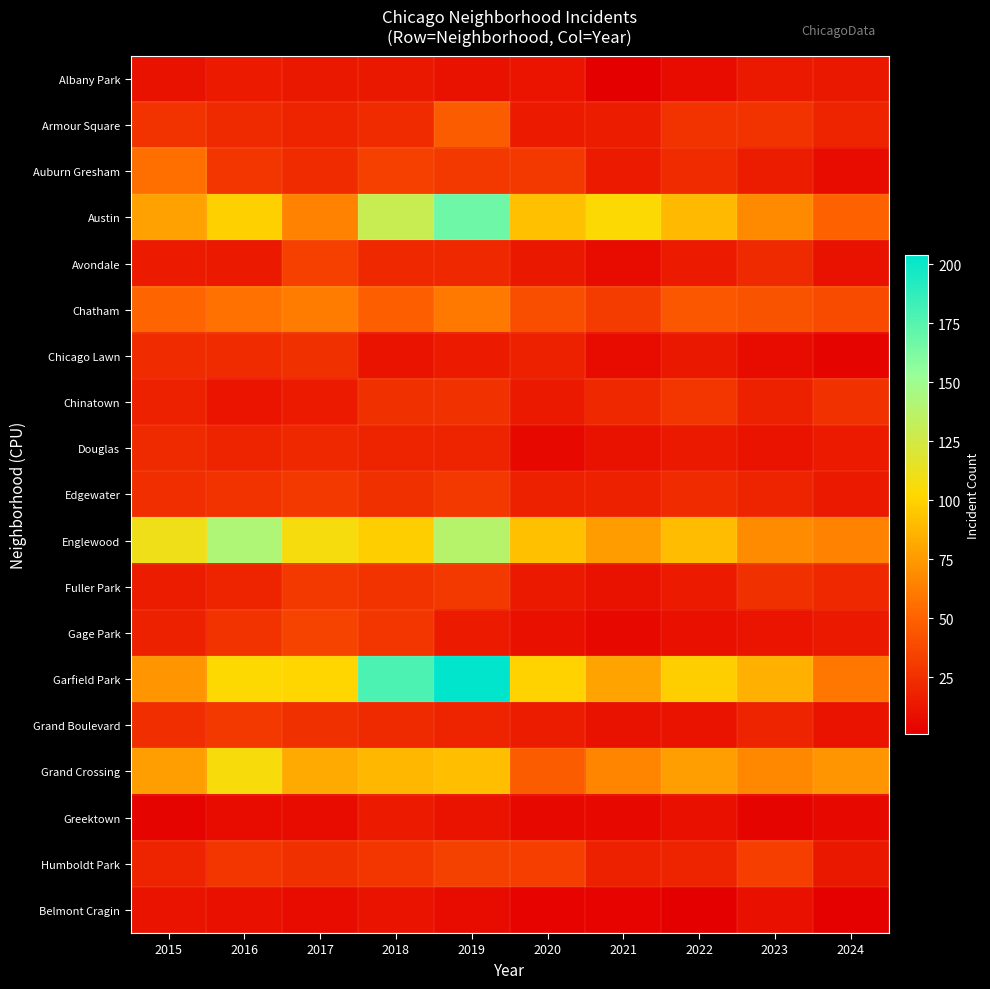

Reading left to right, list all the values displayed in this chart.

Albany Park: 2015=10	2016=15	2017=13	2018=13	2019=10	2020=12	2021=1	2022=8	2023=14	2024=13
Armour Square: 2015=27	2016=22	2017=20	2018=23	2019=47	2020=15	2021=16	2022=27	2023=27	2024=19
Auburn Gresham: 2015=56	2016=28	2017=23	2018=33	2019=29	2020=30	2021=15	2022=23	2023=16	2024=8
Austin: 2015=78	2016=99	2017=65	2018=130	2019=167	2020=92	2021=104	2022=89	2023=68	2024=50
Avondale: 2015=15	2016=14	2017=33	2018=21	2019=21	2020=13	2021=8	2022=15	2023=22	2024=10
Chatham: 2015=51	2016=57	2017=62	2018=48	2019=60	2020=40	2021=31	2022=44	2023=43	2024=39
Chicago Lawn: 2015=23	2016=23	2017=25	2018=11	2019=15	2020=17	2021=7	2022=13	2023=8	2024=4
Chinatown: 2015=17	2016=12	2017=15	2018=25	2019=26	2020=14	2021=21	2022=28	2023=18	2024=26
Douglas: 2015=22	2016=20	2017=21	2018=20	2019=19	2020=6	2021=10	2022=14	2023=11	2024=15
Edgewater: 2015=24	2016=27	2017=30	2018=25	2019=29	2020=18	2021=18	2022=23	2023=20	2024=14
Englewood: 2015=111	2016=142	2017=107	2018=98	2019=138	2020=92	2021=76	2022=90	2023=69	2024=65
Fuller Park: 2015=16	2016=19	2017=29	2018=27	2019=29	2020=14	2021=10	2022=15	2023=25	2024=21
Gage Park: 2015=17	2016=27	2017=35	2018=28	2019=15	2020=9	2021=5	2022=9	2023=12	2024=14
Garfield Park: 2015=73	2016=103	2017=101	2018=178	2019=204	2020=100	2021=79	2022=98	2023=85	2024=59
Grand Boulevard: 2015=24	2016=29	2017=25	2018=22	2019=19	2020=16	2021=10	2022=11	2023=20	2024=11
Grand Crossing: 2015=77	2016=106	2017=82	2018=88	2019=91	2020=47	2021=66	2022=77	2023=67	2024=73
Greektown: 2015=4	2016=8	2017=7	2018=15	2019=11	2020=6	2021=6	2022=9	2023=4	2024=5
Humboldt Park: 2015=20	2016=28	2017=25	2018=28	2019=34	2020=32	2021=18	2022=20	2023=32	2024=13
Belmont Cragin: 2015=11	2016=9	2017=7	2018=11	2019=7	2020=3	2021=3	2022=1	2023=9	2024=2